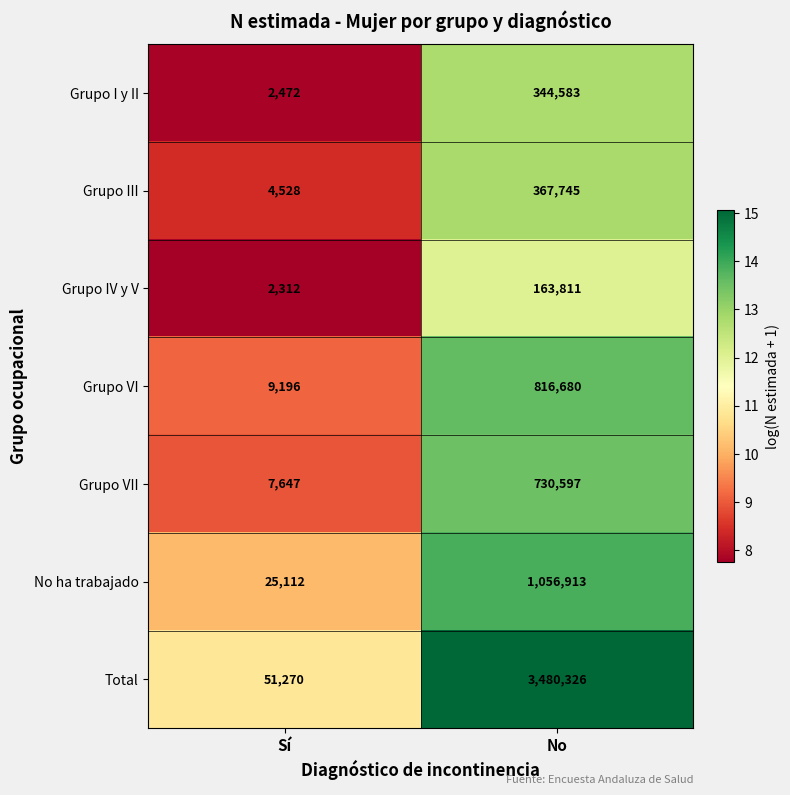

At which category does the chart reach its peak across all series?

No